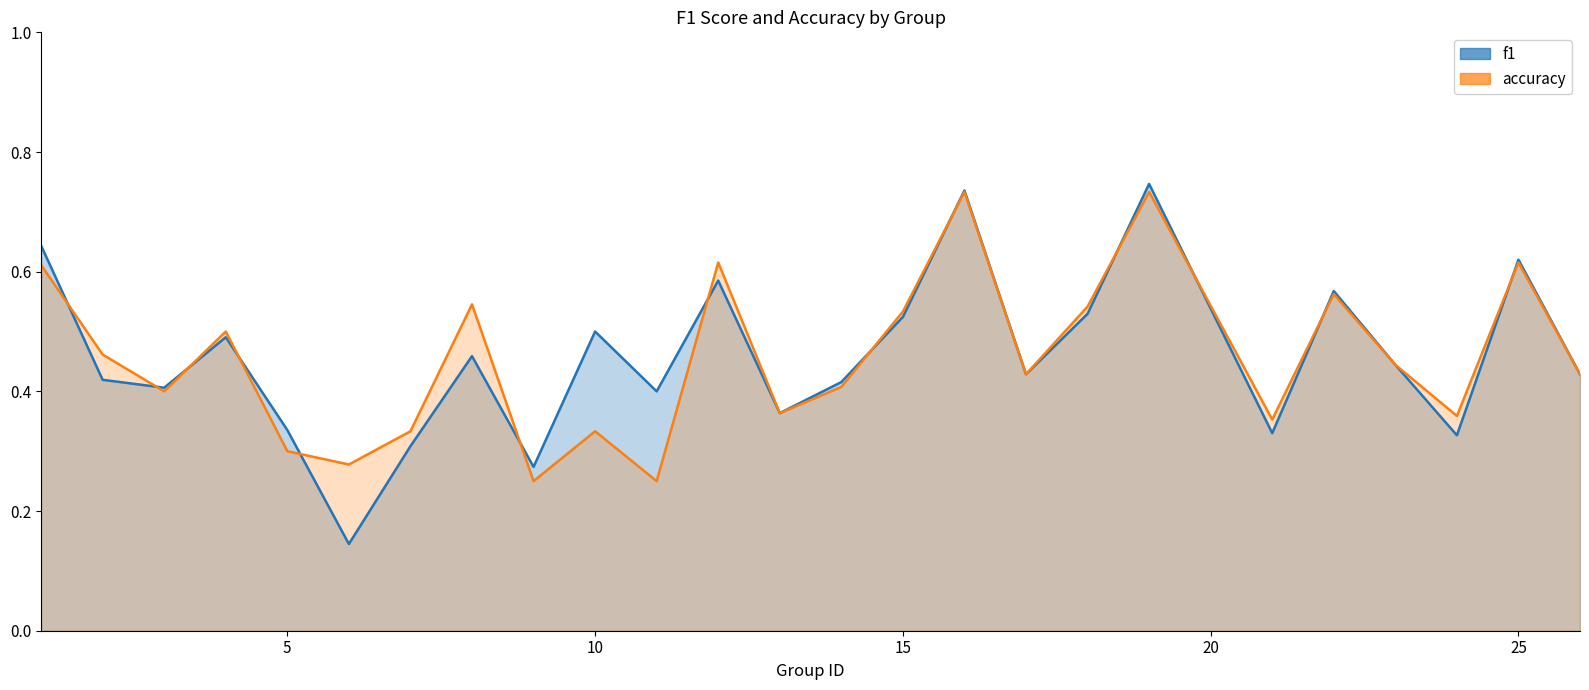

Rank the series by their maximum value, from lowest to highest.

accuracy, f1